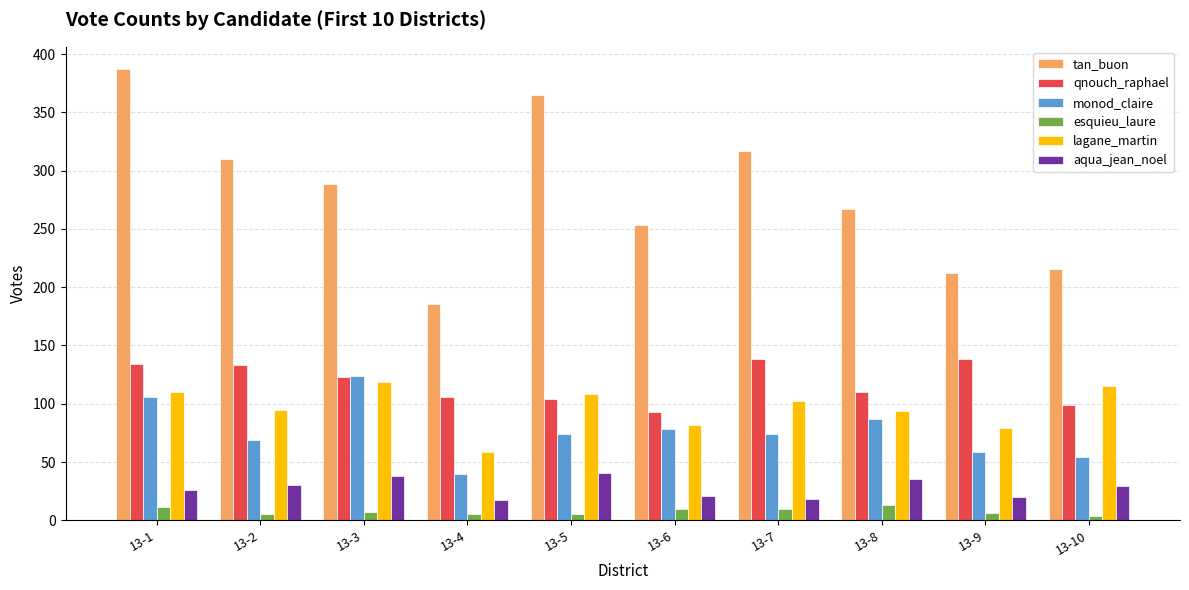

What is the value of the monod_claire bar at the 2nd from the left?

69